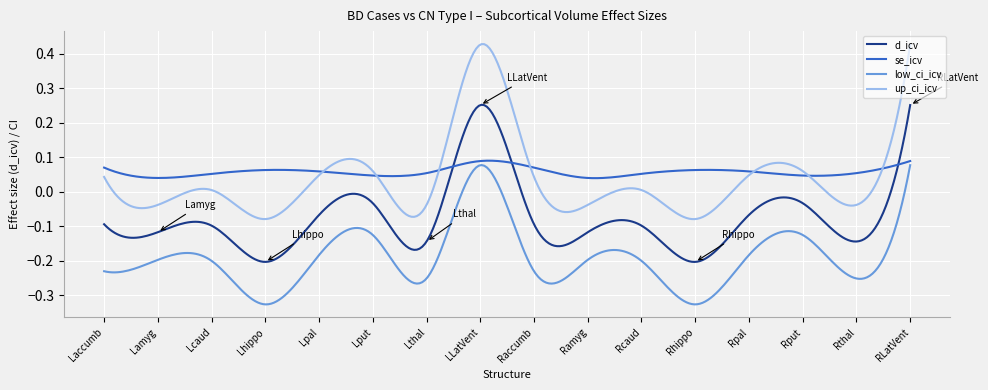

Which series has the largest range (max minus min)?

up_ci_icv